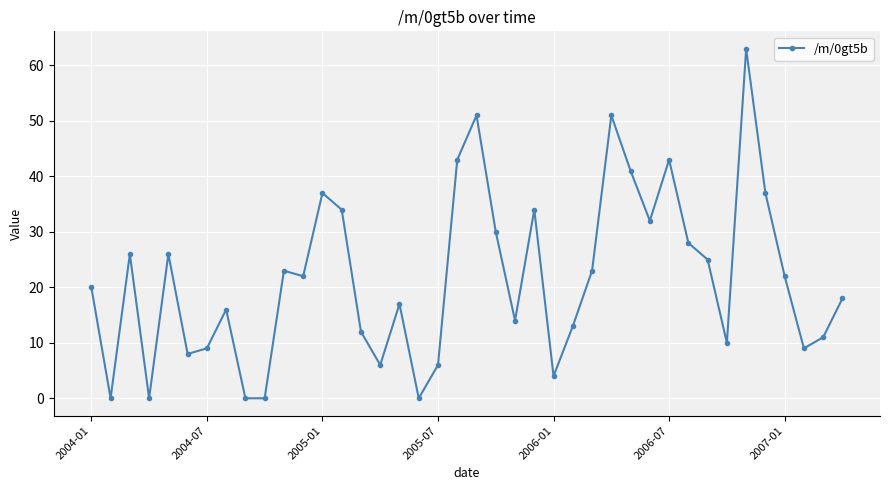

True or false: there are more than 1 points higher than both neighbors.

True